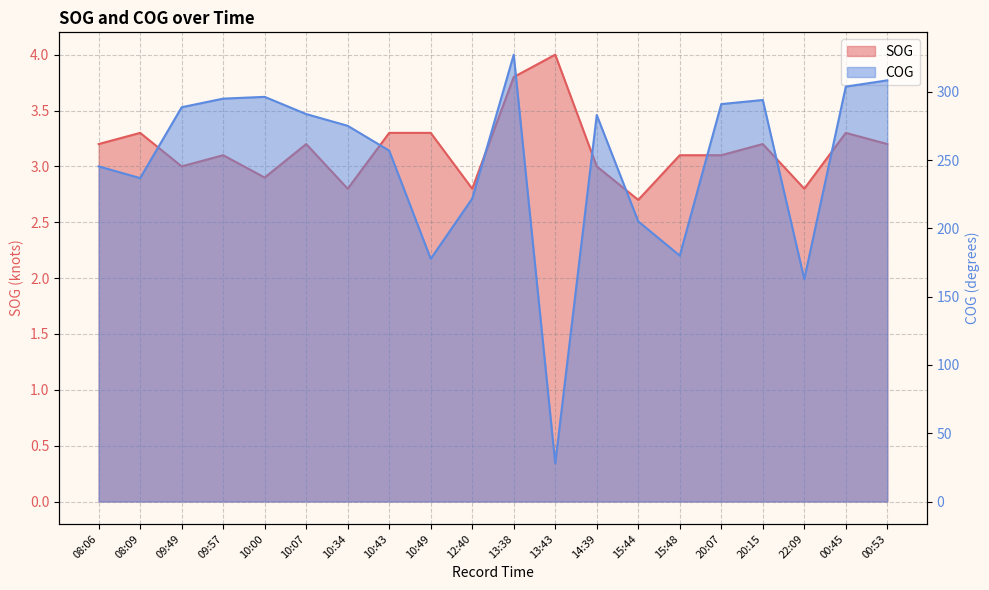

The COG series shows 92.7 at 00:45. True or false?

False